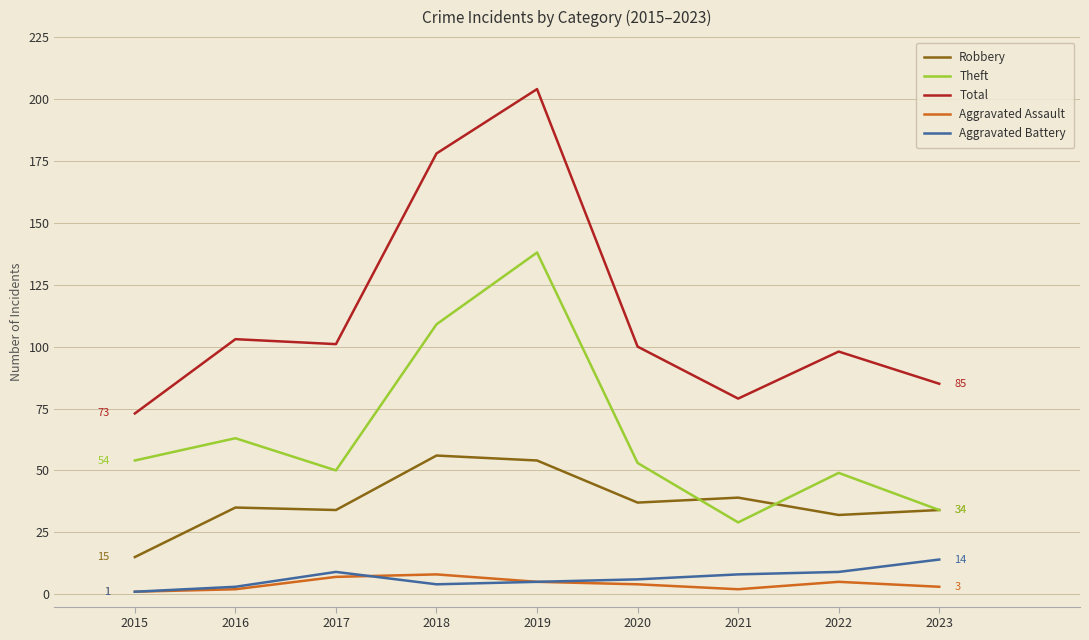

What is the difference between the Theft values at 2019 and 2017?

88